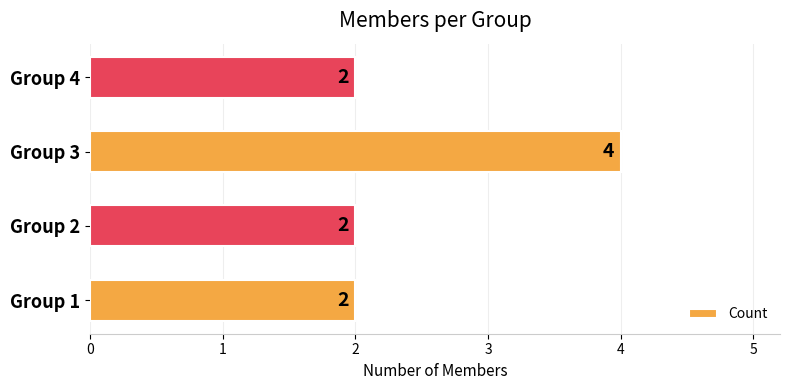

The value at Group 1 is 3. True or false?

False